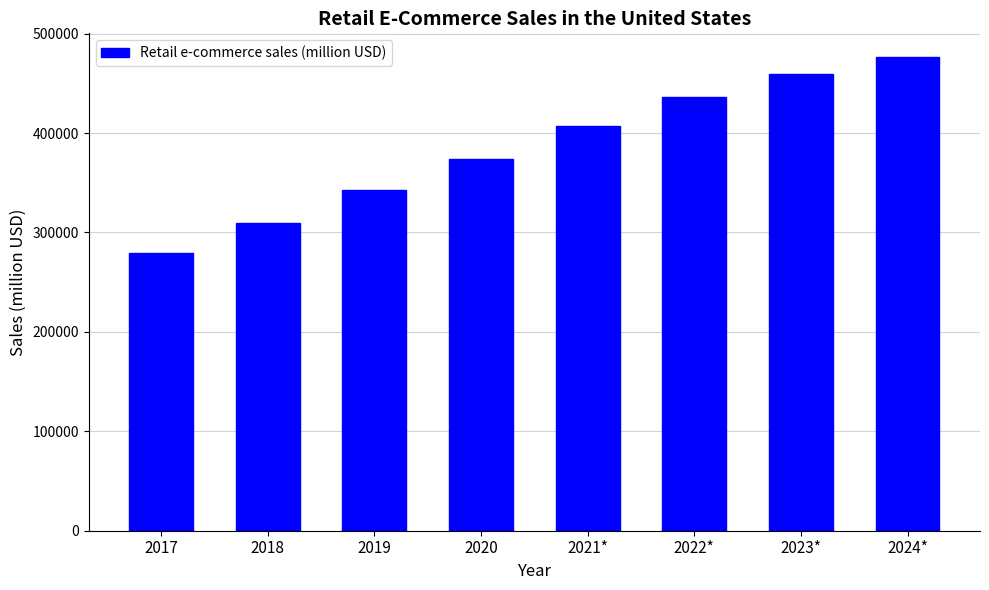

Rank the categories by value from highest to lowest.

2024*, 2023*, 2022*, 2021*, 2020, 2019, 2018, 2017